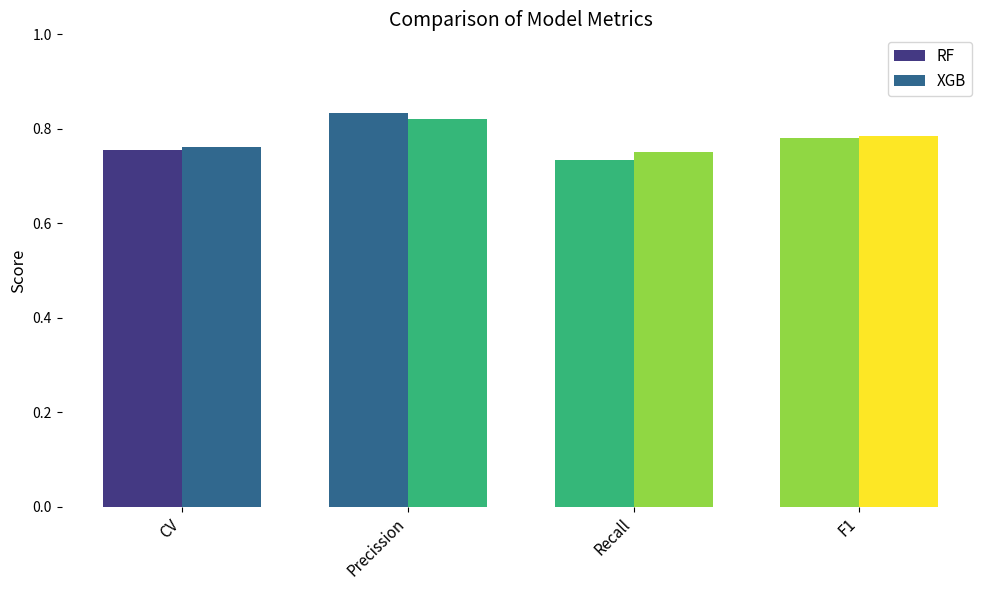

How many distinct data groups are displayed?

2